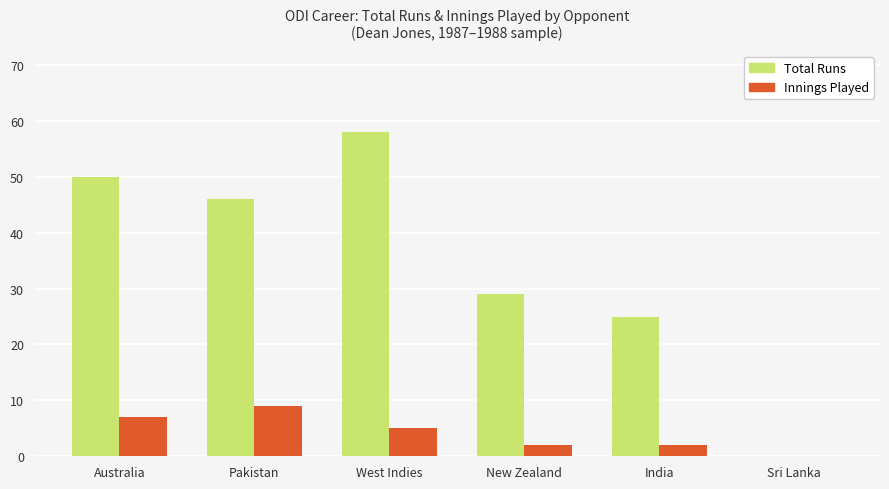

At which category is the sum across all series the highest?

West Indies